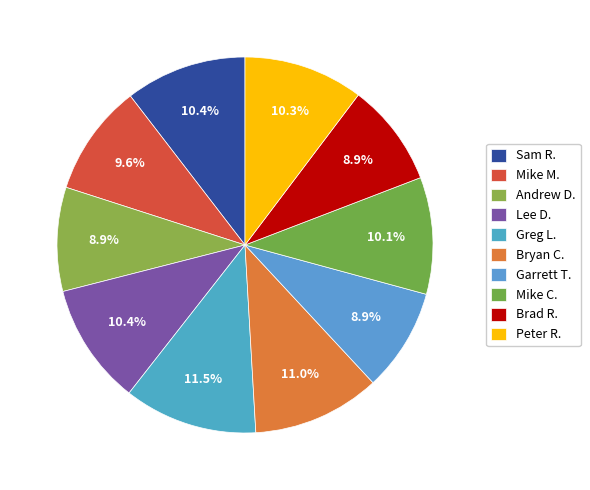

Which has a higher value, Mike M. or Lee D.?

Lee D.